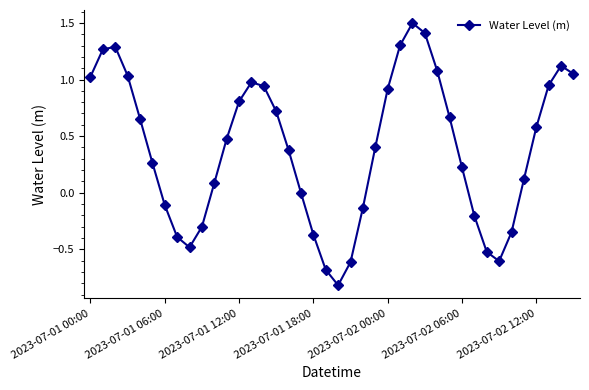

What is the average value?

0.4